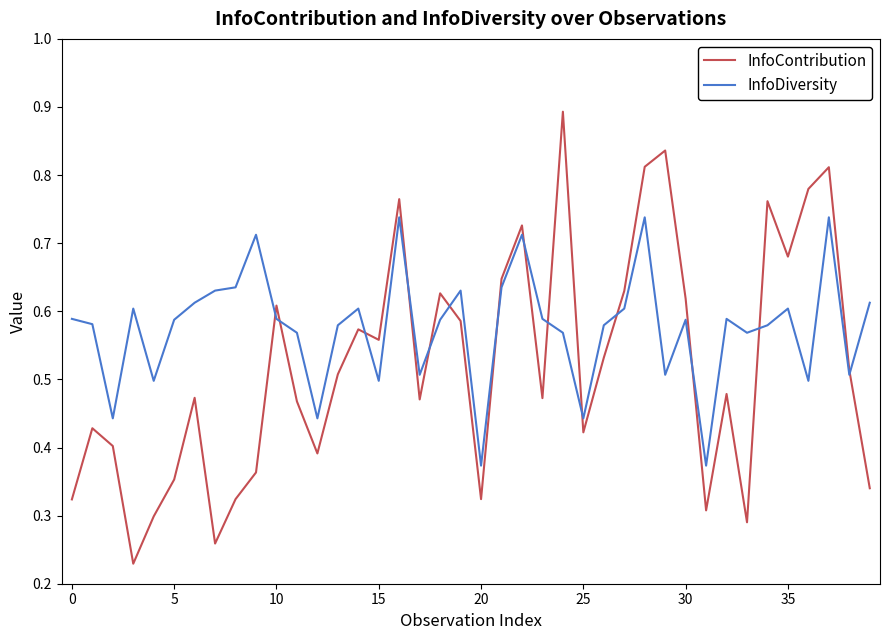

How many interior local peaks does the InfoContribution series have?

12